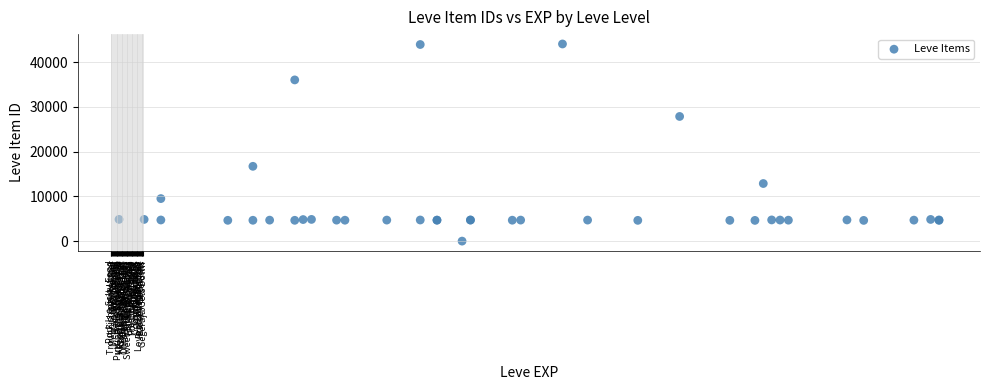

What Y value in the scatter plot is closest to 22050?

16734